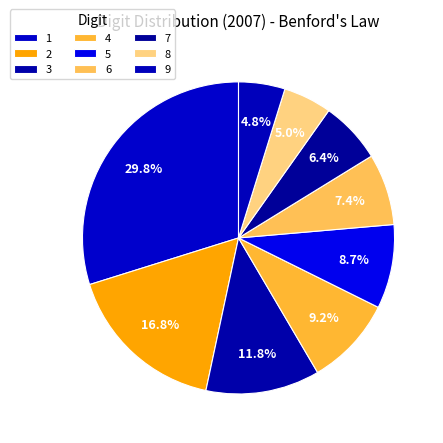

Does any single category account for the majority?

No